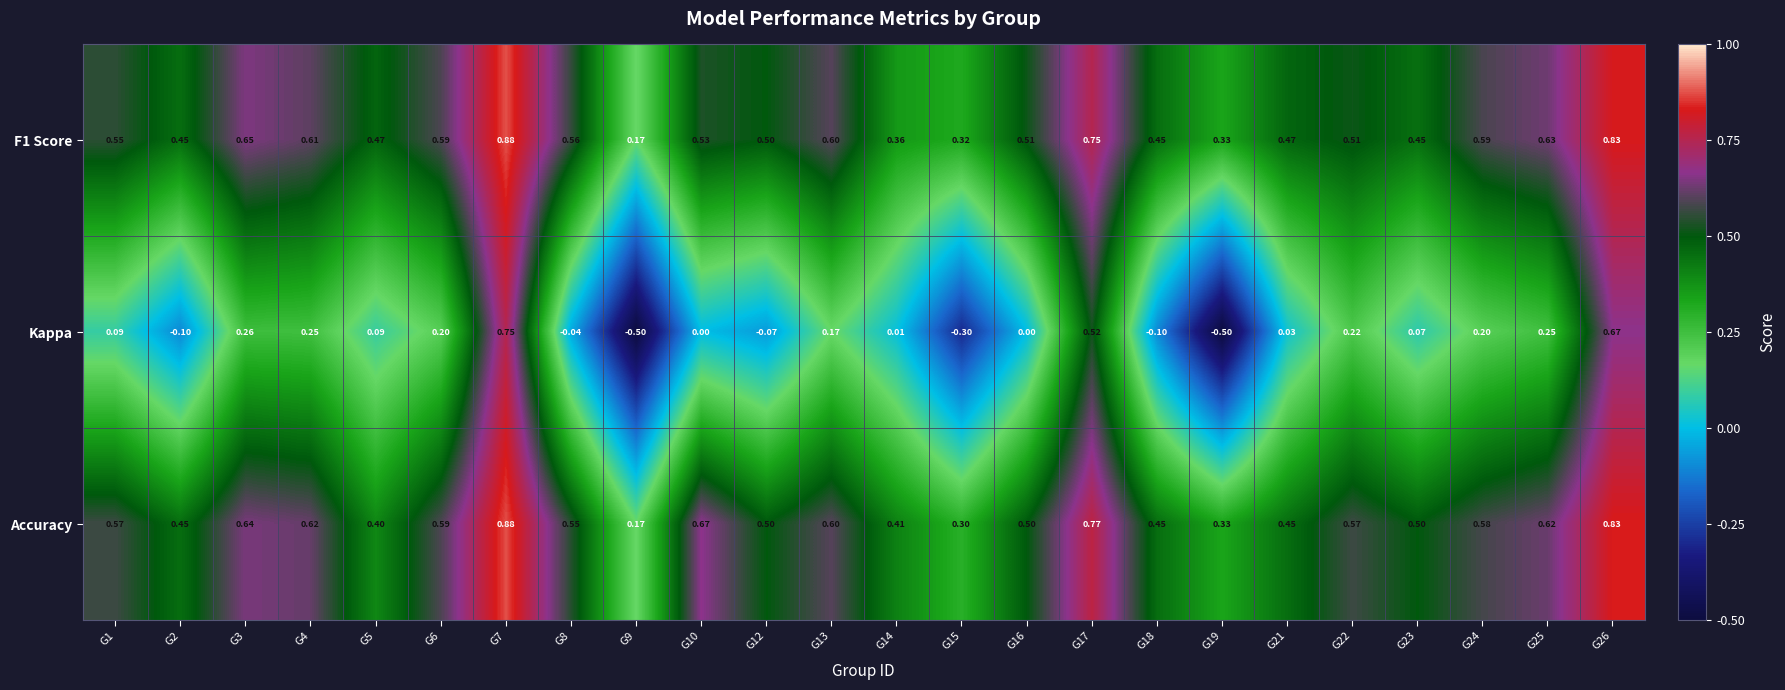

Between G1 and G9, which series saw the biggest shift?

Kappa